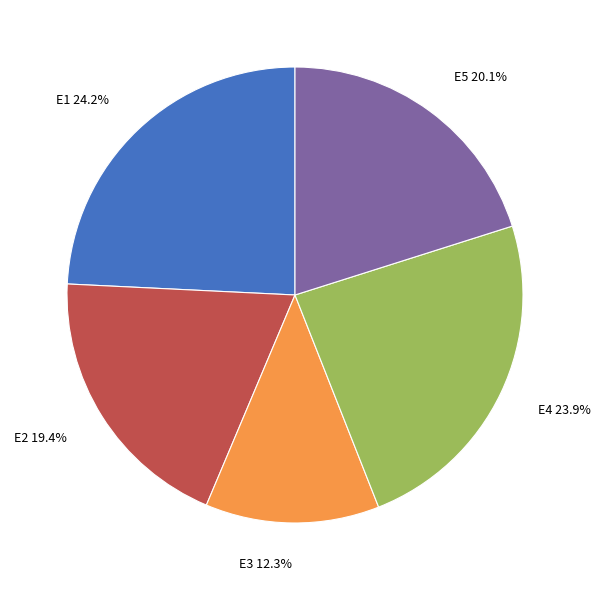

What percentage is the E2 slice, to the nearest percent?

19%